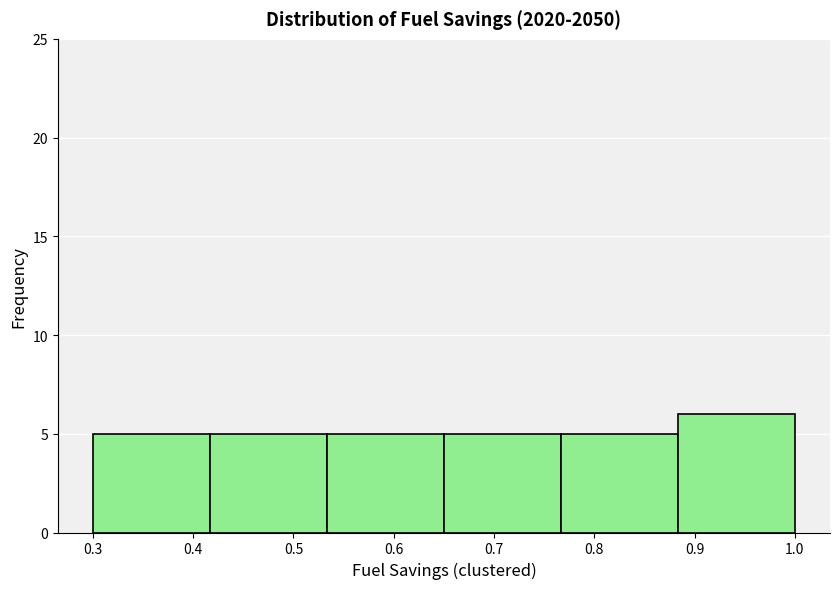

How tall is the bar that spans 0.53 to 0.65 on the x-axis? Neither the bar edges nor the heights are printed on the chart, so give them approximately, as read against the axes.

5